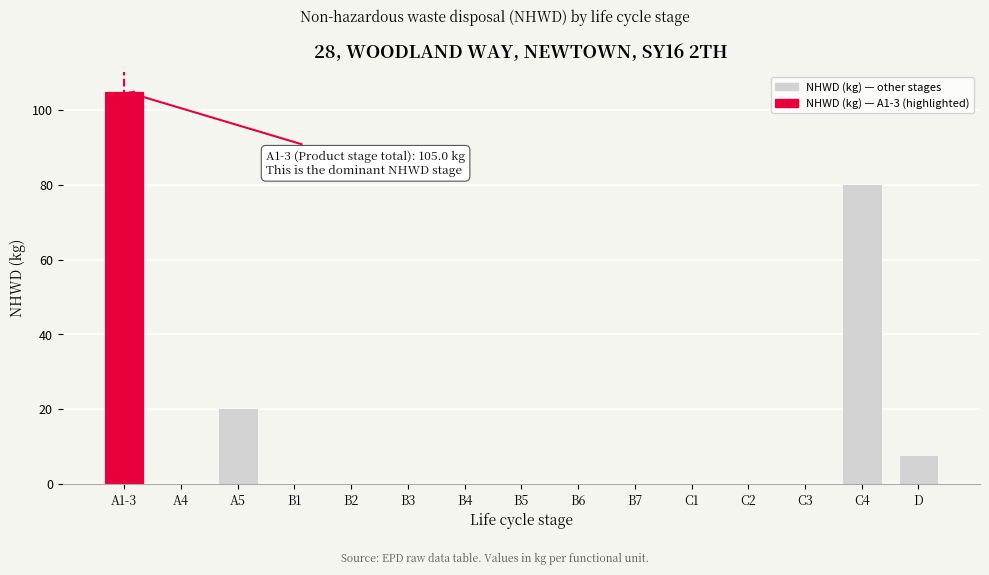

At which label is the value closest to 52?

C4